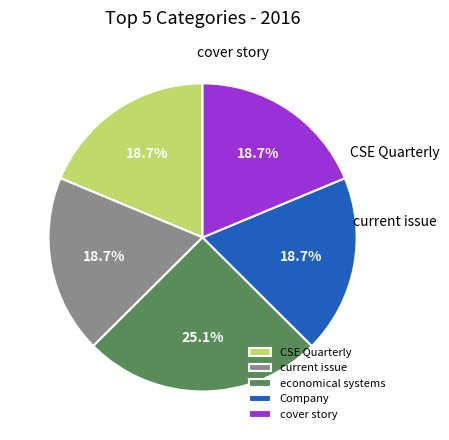

Combined, do Company and CSE Quarterly account for over 50%?

No